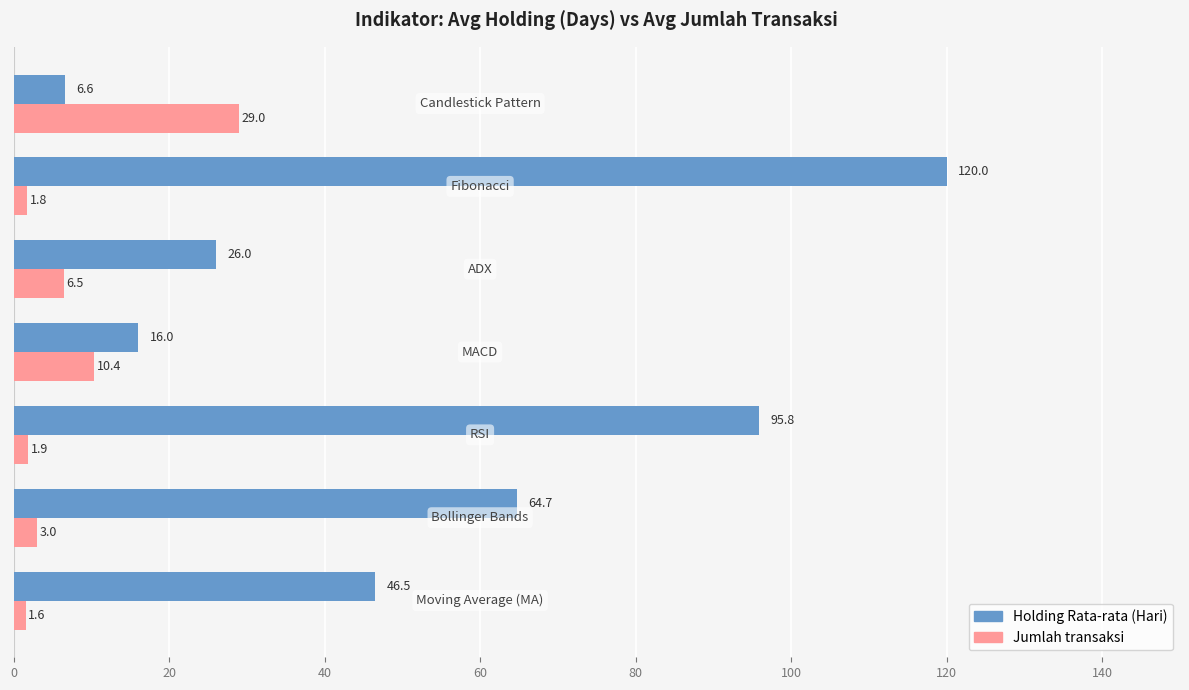

Which series has the widest spread of values?

Holding Rata-rata (Hari)